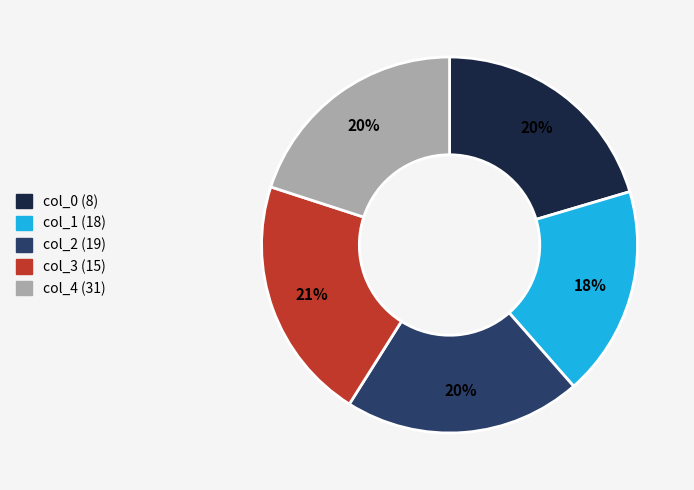

Which category has the smallest portion of the pie?

col_1 (18)